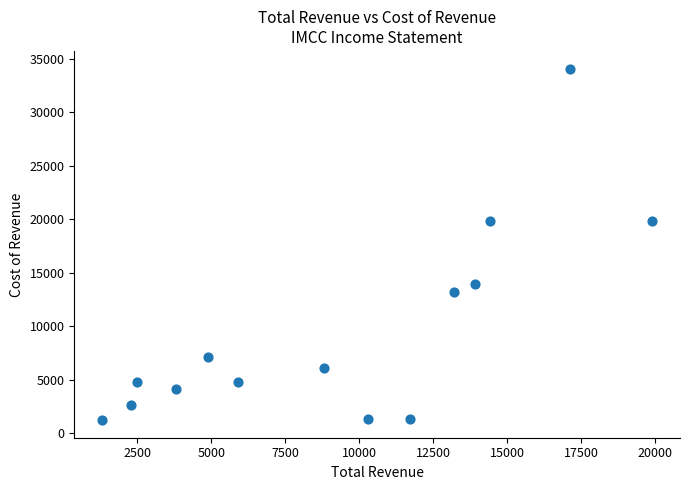

What is the range of Y values (max minus min)?

32900